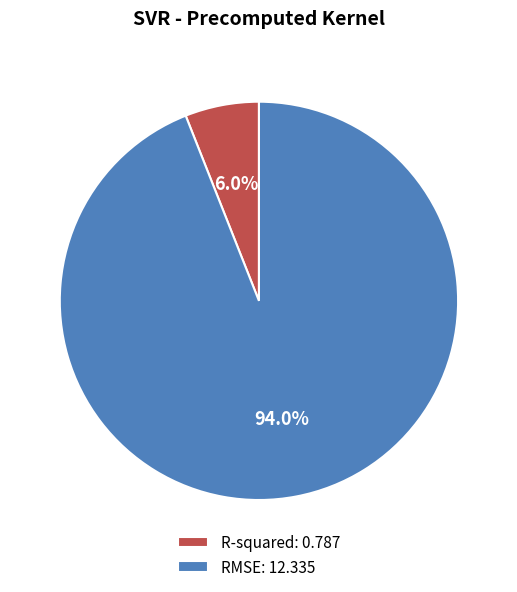

Which category accounts for the majority?

RMSE